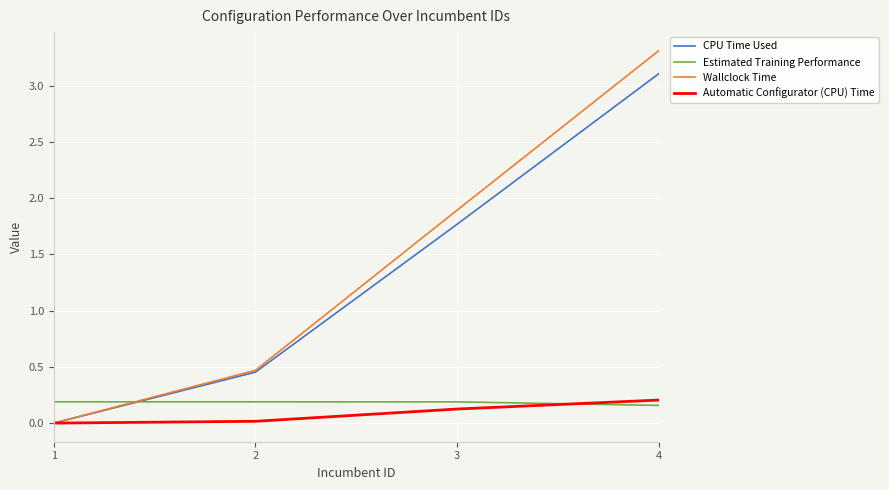

True or false: Estimated Training Performance and CPU Time Used intersect in this chart.

True